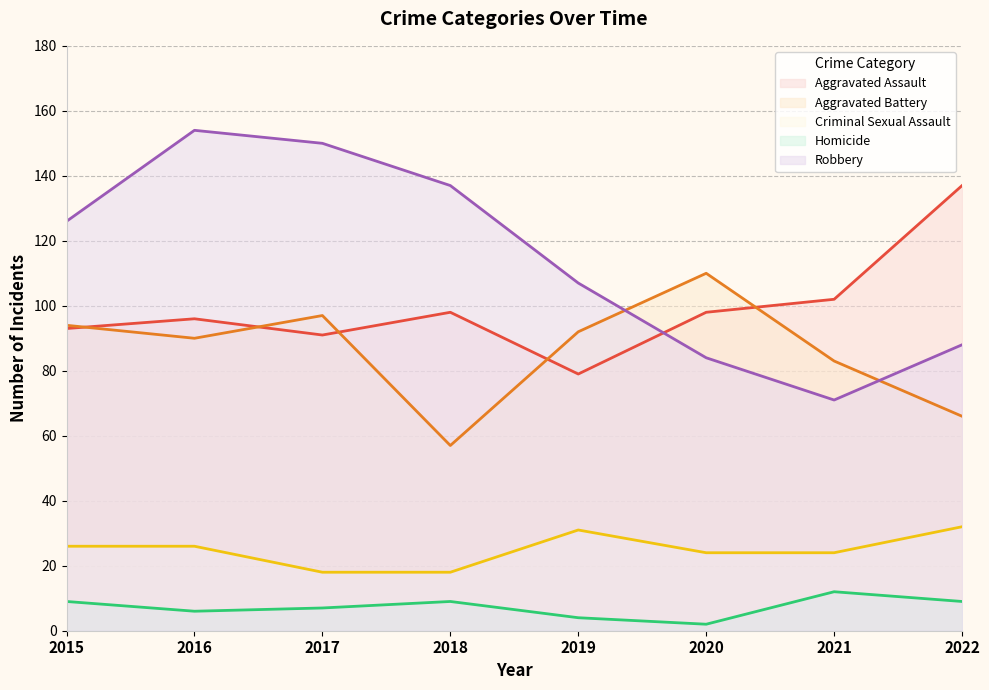

Read the Robbery value at 2020, to the nearest 5.

85